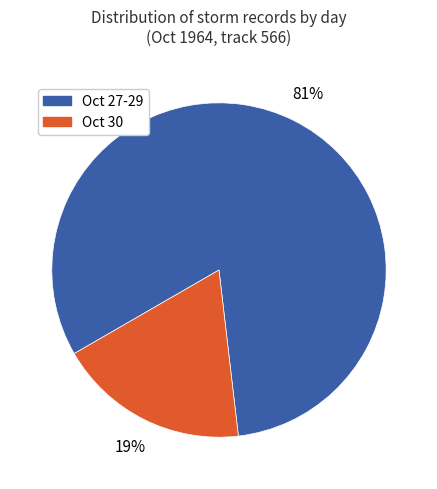

To the nearest percent, what is the average slice percentage?

50%